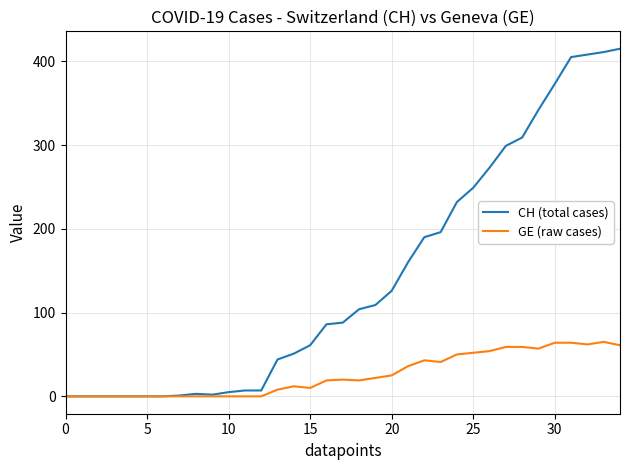

What is the maximum value shown in the chart?

415